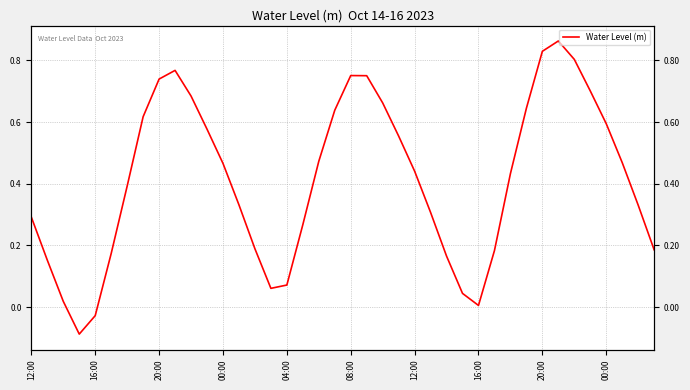

How many negative values are there?

2